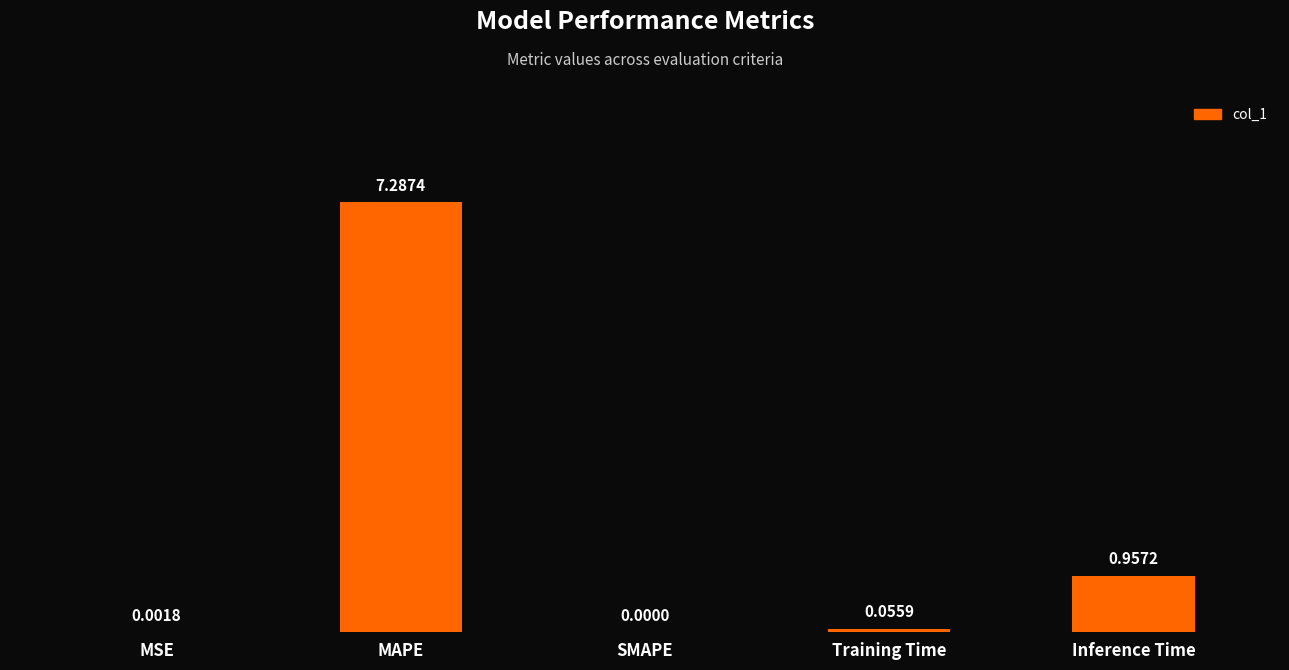

At which label is the value closest to 3?

Inference Time